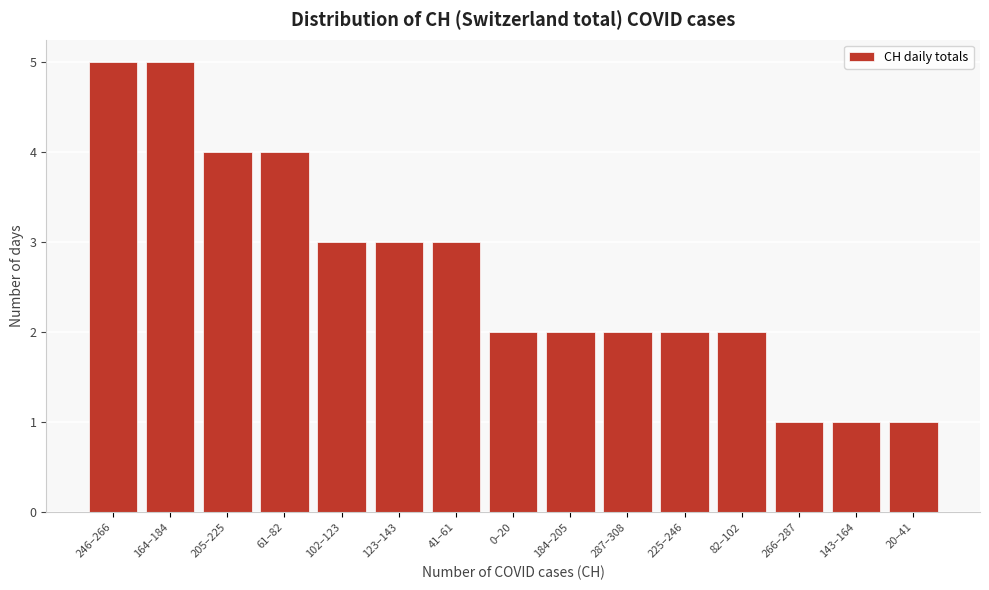

Reading right to left, transcribe all the data shown in this chart.

20–41=1	143–164=1	266–287=1	82–102=2	225–246=2	287–308=2	184–205=2	0–20=2	41–61=3	123–143=3	102–123=3	61–82=4	205–225=4	164–184=5	246–266=5